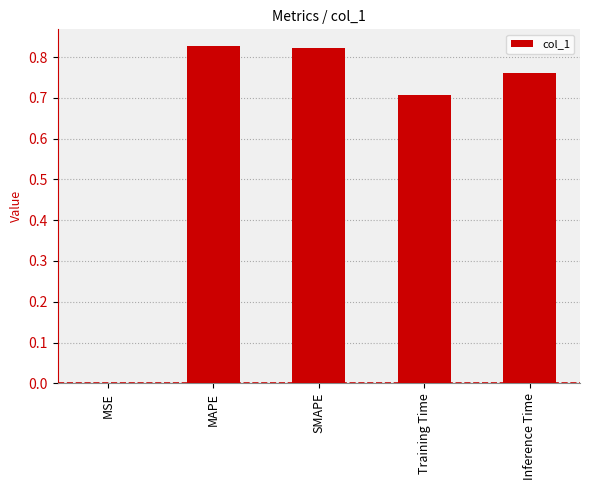

Which has a higher value, MAPE or Inference Time?

MAPE